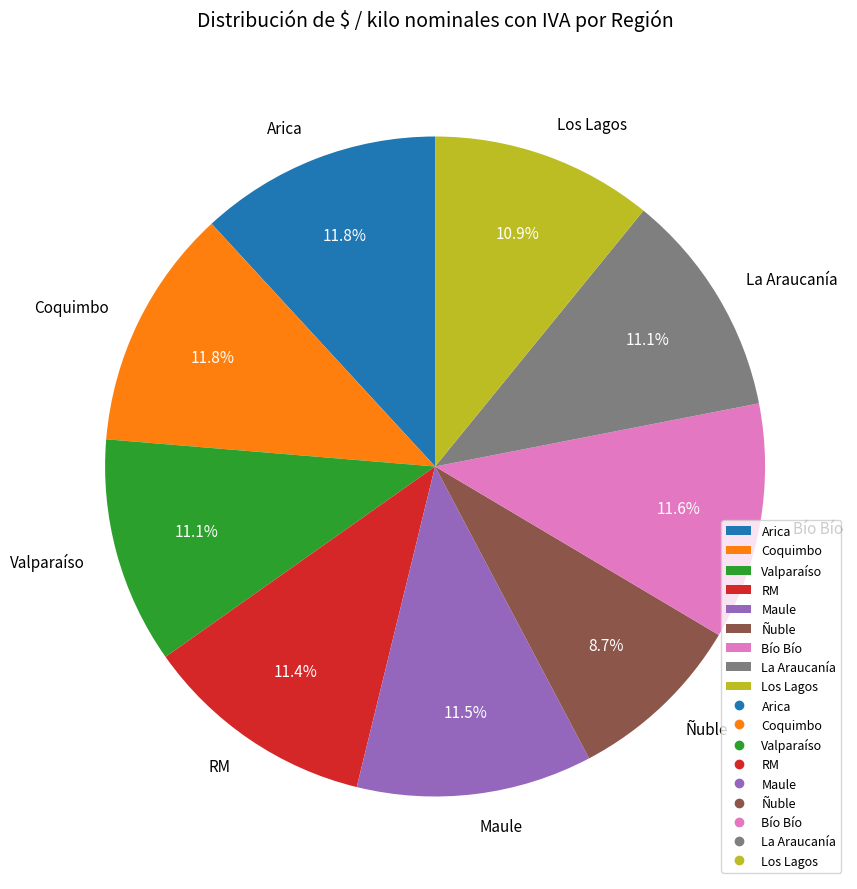

What is the ratio of the value at Valparaíso to the value at Los Lagos?

1.0